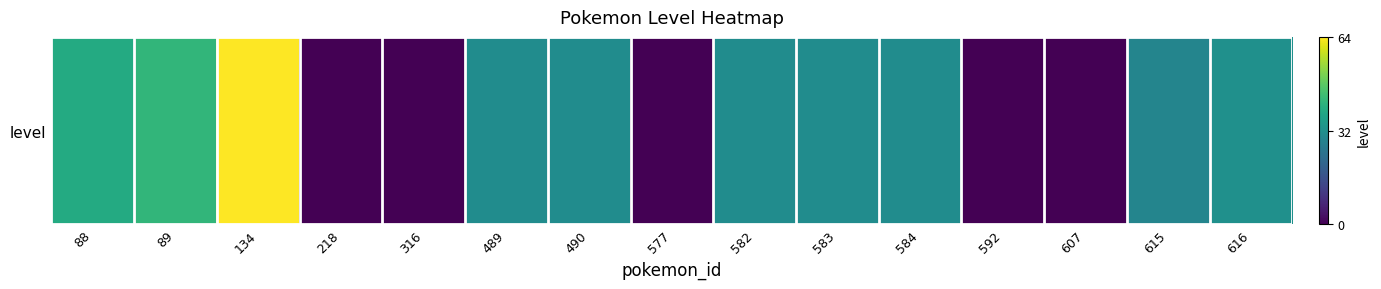

Reading right to left, extract all data points from this chart.

32	29	0	0	31	31	31	0	31	31	0	0	64	42	39